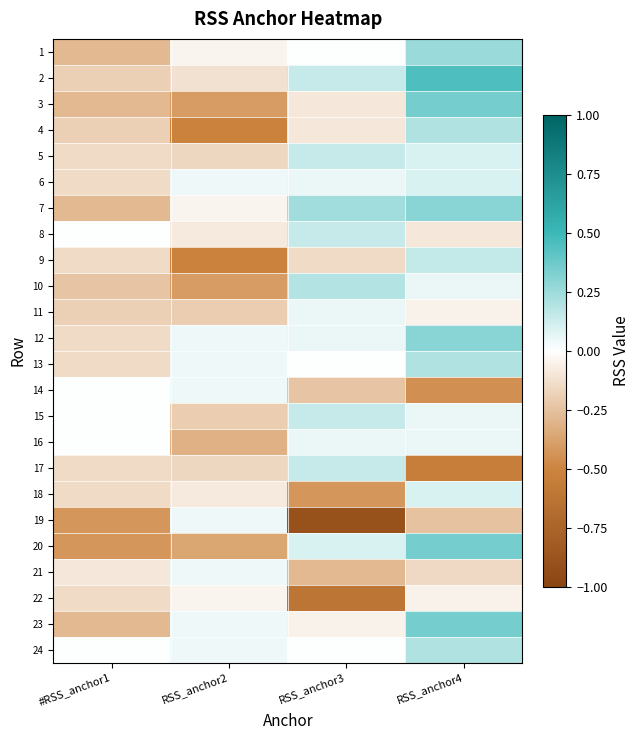

Reading left to right, extract all data points from this chart.

1: #RSS_anchor1=-0.3	RSS_anchor2=-0.0	RSS_anchor3=0.0	RSS_anchor4=0.2
2: #RSS_anchor1=-0.2	RSS_anchor2=-0.1	RSS_anchor3=0.1	RSS_anchor4=0.5
3: #RSS_anchor1=-0.3	RSS_anchor2=-0.4	RSS_anchor3=-0.1	RSS_anchor4=0.3
4: #RSS_anchor1=-0.2	RSS_anchor2=-0.5	RSS_anchor3=-0.1	RSS_anchor4=0.2
5: #RSS_anchor1=-0.1	RSS_anchor2=-0.2	RSS_anchor3=0.1	RSS_anchor4=0.1
6: #RSS_anchor1=-0.1	RSS_anchor2=0.0	RSS_anchor3=0.0	RSS_anchor4=0.1
7: #RSS_anchor1=-0.3	RSS_anchor2=-0.0	RSS_anchor3=0.2	RSS_anchor4=0.3
8: #RSS_anchor1=0.0	RSS_anchor2=-0.1	RSS_anchor3=0.1	RSS_anchor4=-0.1
9: #RSS_anchor1=-0.1	RSS_anchor2=-0.5	RSS_anchor3=-0.1	RSS_anchor4=0.1
10: #RSS_anchor1=-0.2	RSS_anchor2=-0.4	RSS_anchor3=0.2	RSS_anchor4=0.1
11: #RSS_anchor1=-0.2	RSS_anchor2=-0.2	RSS_anchor3=0.0	RSS_anchor4=-0.1
12: #RSS_anchor1=-0.1	RSS_anchor2=0.0	RSS_anchor3=0.0	RSS_anchor4=0.3
13: #RSS_anchor1=-0.1	RSS_anchor2=0.0	RSS_anchor3=0.0	RSS_anchor4=0.2
14: #RSS_anchor1=0.0	RSS_anchor2=0.0	RSS_anchor3=-0.2	RSS_anchor4=-0.5
15: #RSS_anchor1=0.0	RSS_anchor2=-0.2	RSS_anchor3=0.1	RSS_anchor4=0.1
16: #RSS_anchor1=0.0	RSS_anchor2=-0.3	RSS_anchor3=0.0	RSS_anchor4=0.1
17: #RSS_anchor1=-0.1	RSS_anchor2=-0.2	RSS_anchor3=0.1	RSS_anchor4=-0.6
18: #RSS_anchor1=-0.1	RSS_anchor2=-0.1	RSS_anchor3=-0.4	RSS_anchor4=0.1
19: #RSS_anchor1=-0.4	RSS_anchor2=0.0	RSS_anchor3=-0.9	RSS_anchor4=-0.2
20: #RSS_anchor1=-0.4	RSS_anchor2=-0.4	RSS_anchor3=0.1	RSS_anchor4=0.3
21: #RSS_anchor1=-0.1	RSS_anchor2=0.0	RSS_anchor3=-0.3	RSS_anchor4=-0.1
22: #RSS_anchor1=-0.1	RSS_anchor2=-0.0	RSS_anchor3=-0.6	RSS_anchor4=-0.1
23: #RSS_anchor1=-0.3	RSS_anchor2=0.0	RSS_anchor3=-0.0	RSS_anchor4=0.3
24: #RSS_anchor1=0.0	RSS_anchor2=0.0	RSS_anchor3=0.0	RSS_anchor4=0.2